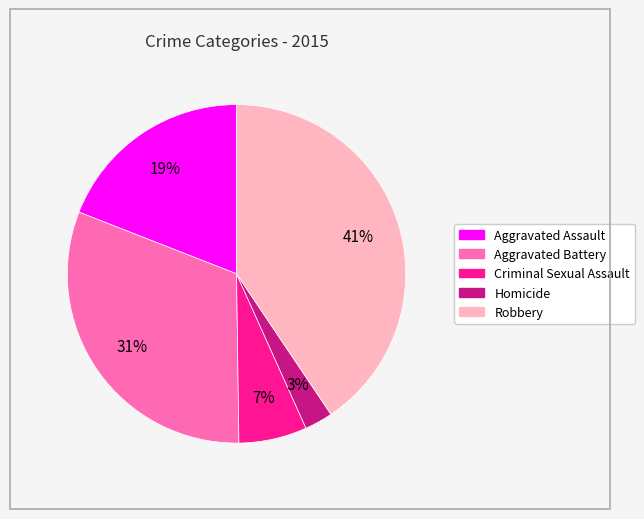

Is the sum of Aggravated Battery and Robbery greater than half?

Yes